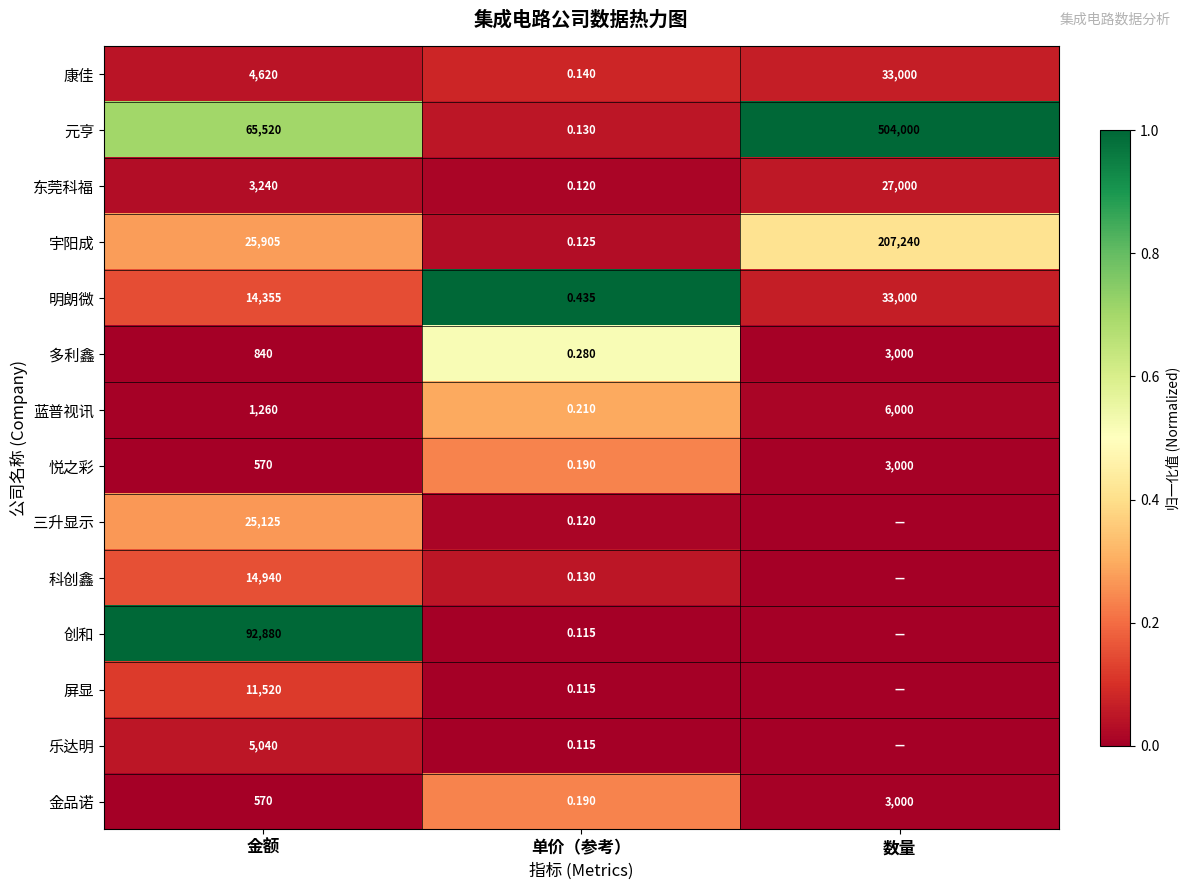

How many data points does each series have?

3